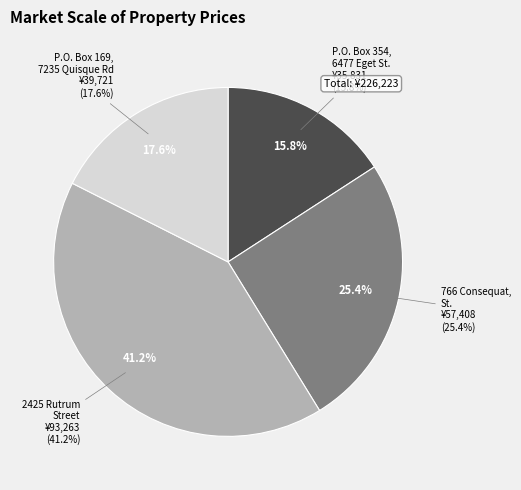

Do 766 Consequat, St. and P.O. Box 354, 6477 Eget St. together represent more than half of the pie?

No